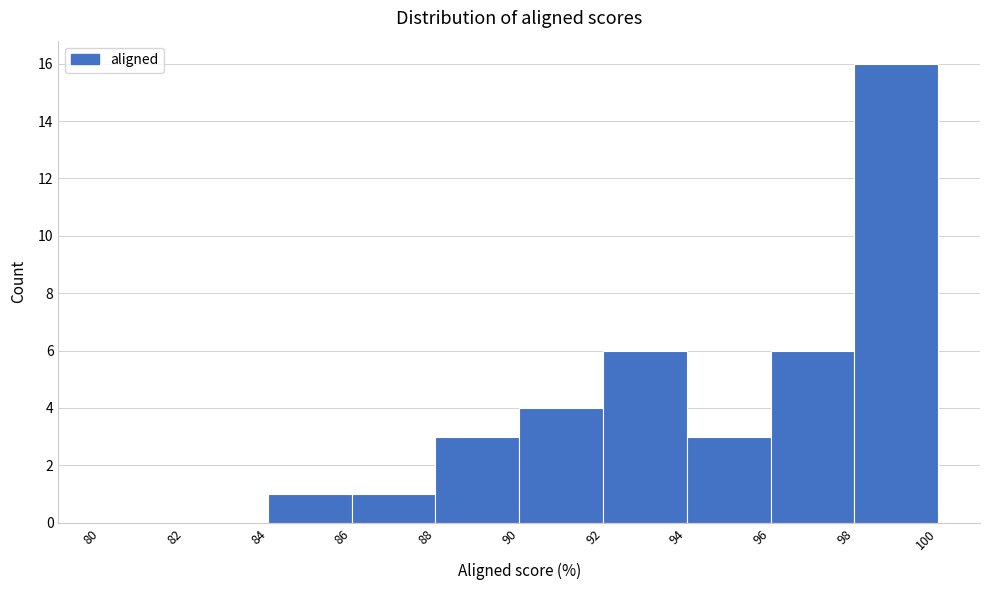

How tall is the bar that spans 88 to 90 on the x-axis? The values are not printed on the chart, so give them approximately, as read against the axis.

3